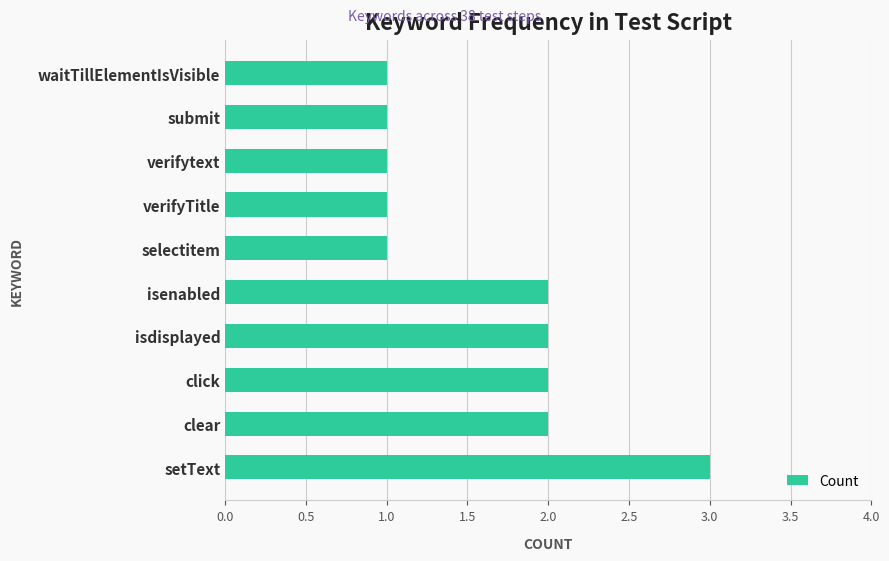

What is the average value?

2